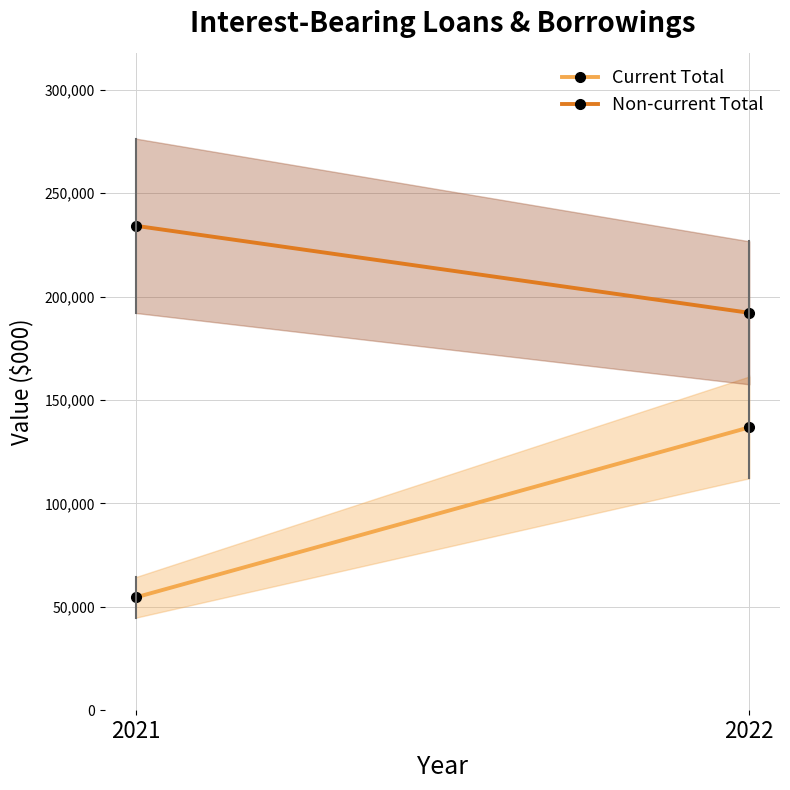

Count the number of data series in this chart.

2